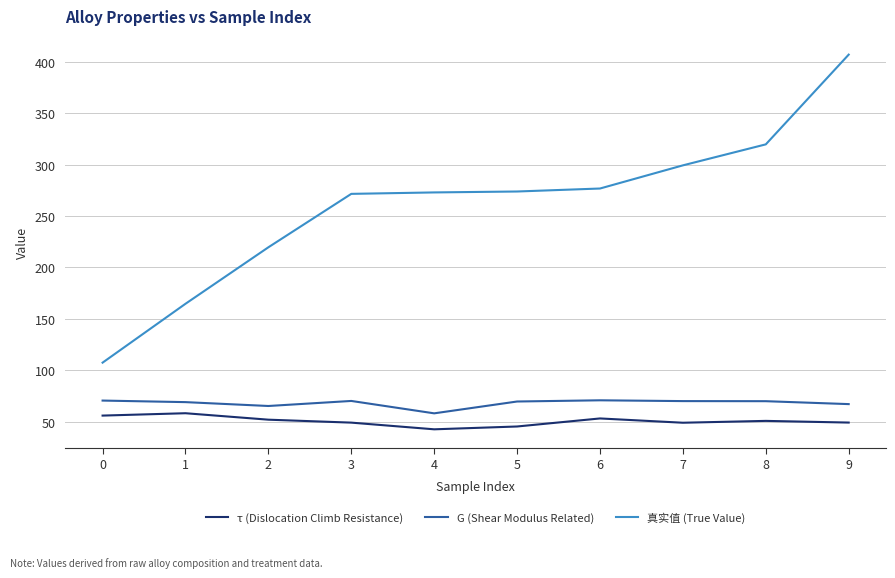

Which series has the largest total across all categories?

真实值 (True Value)